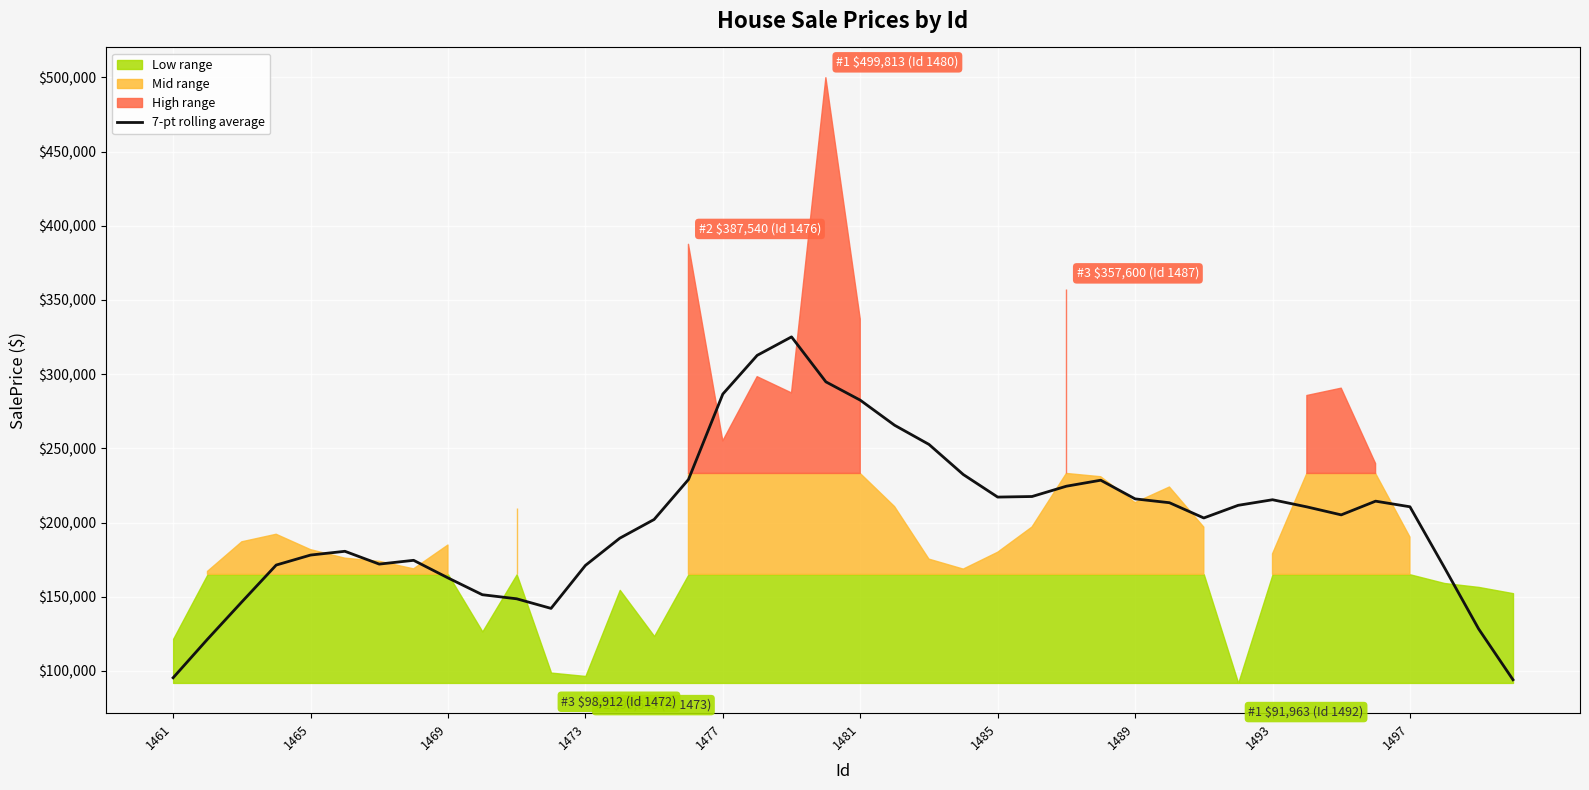

How many categories are shown in the chart?

40